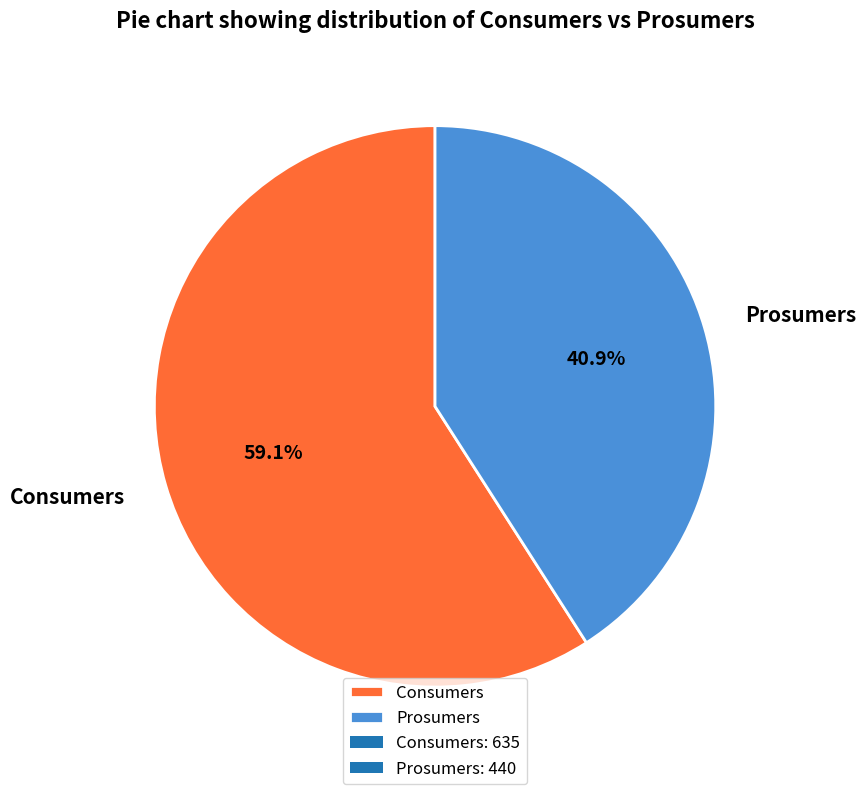

Rank the categories by value from highest to lowest.

Consumers, Prosumers